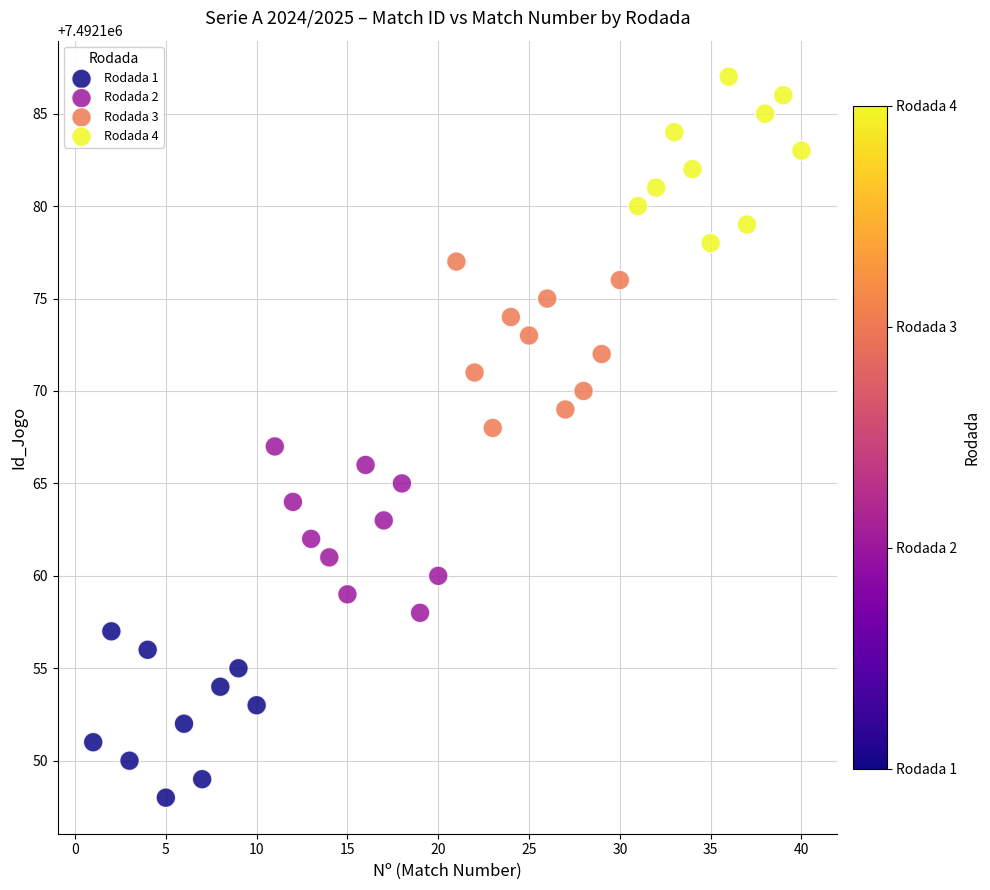

Which series reaches the maximum Y coordinate?

Rodada 4